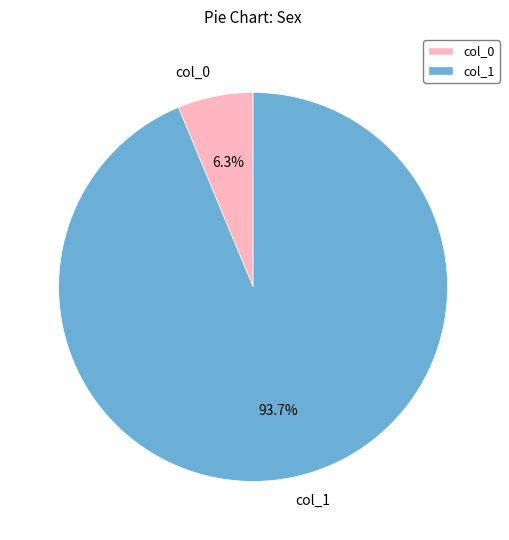

Which slice is the smallest?

col_0